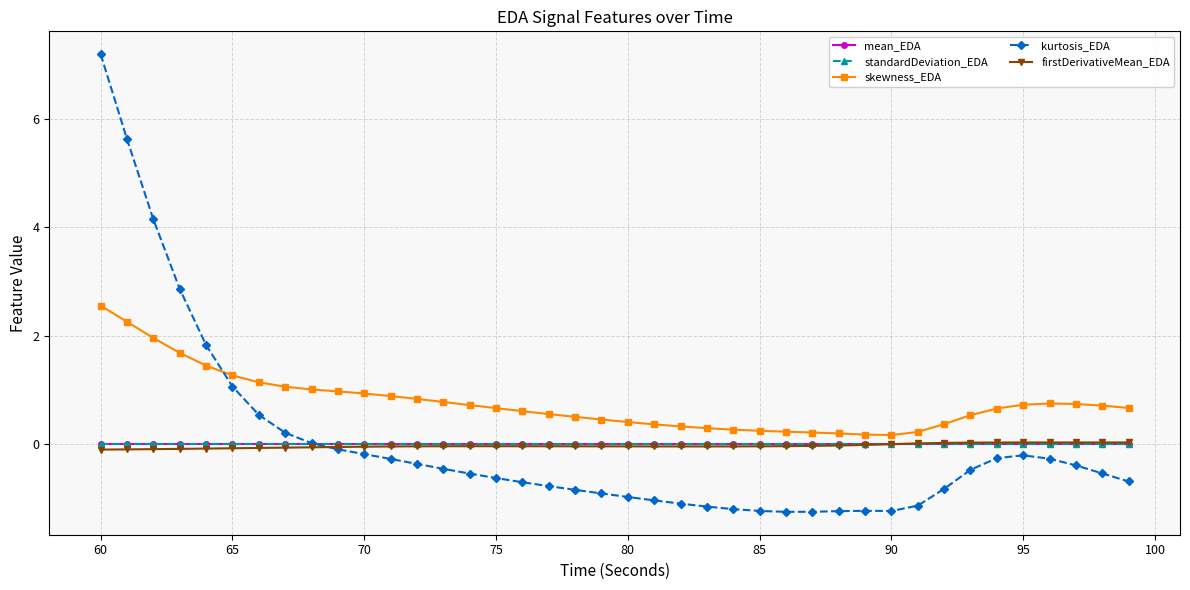

Which series has the widest spread of values?

kurtosis_EDA